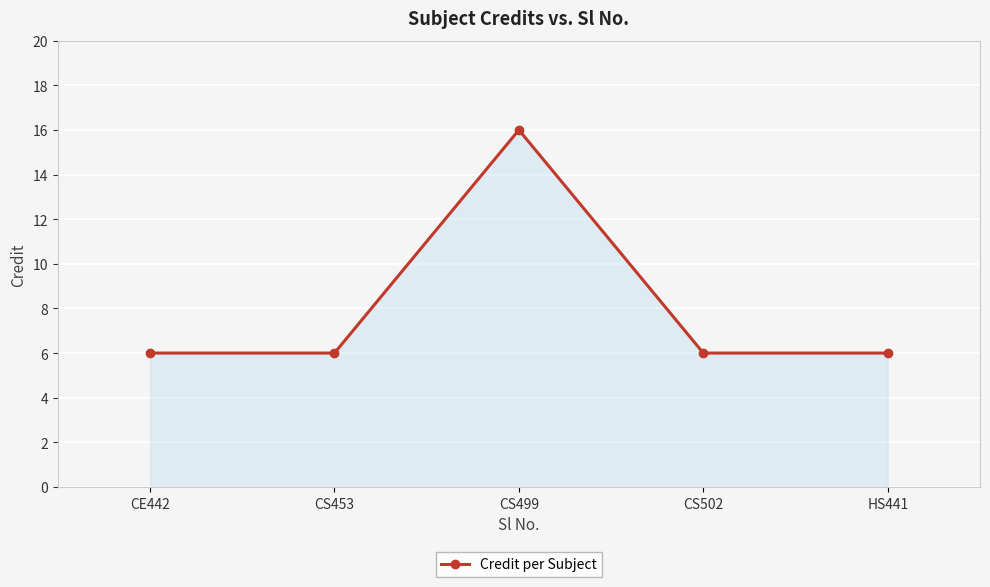

What is the change in value from CS453 to CS499?

+10